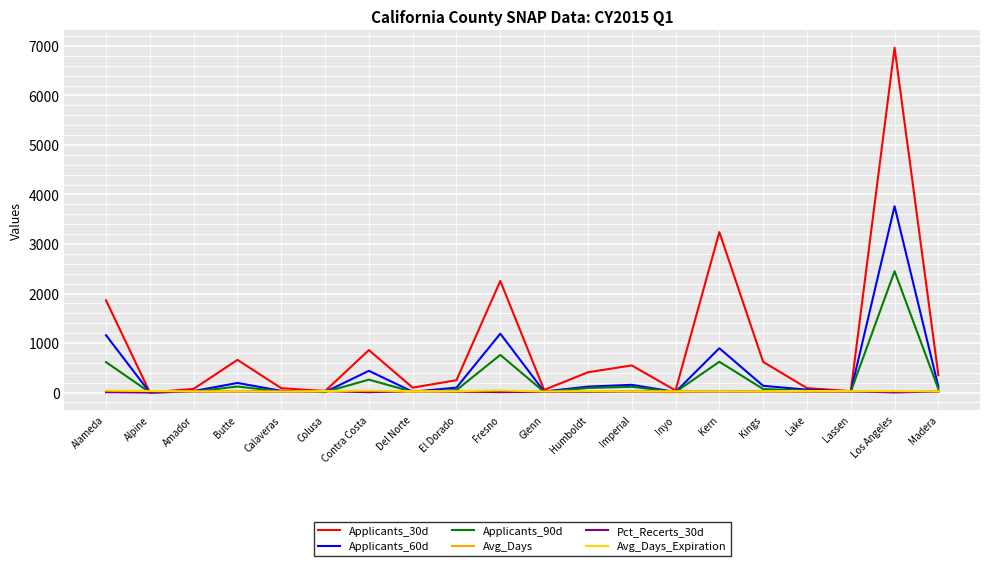

At which category does the chart reach its peak across all series?

Los Angeles